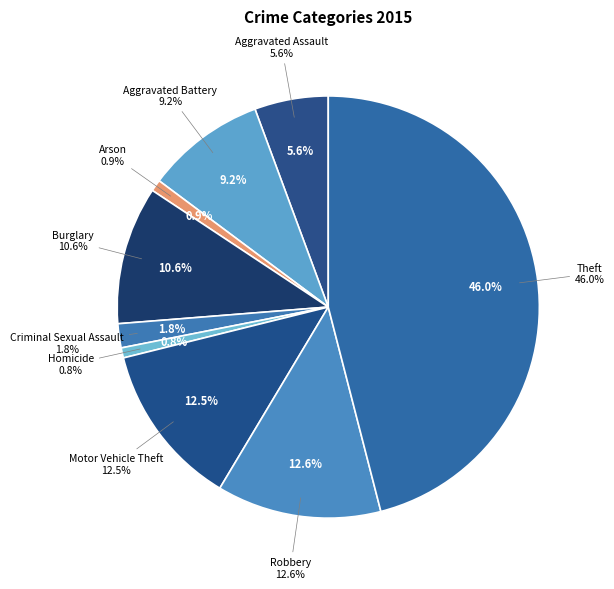

To the nearest percent, what is the difference between the largest and smallest slice percentages?

45%